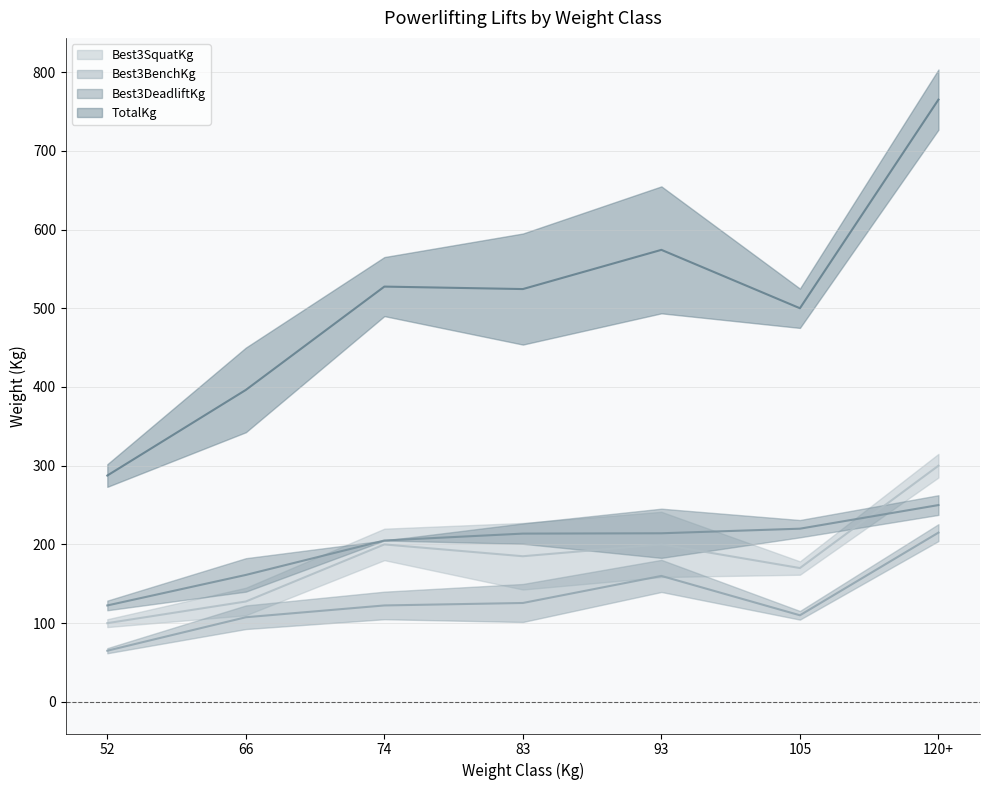

Which series has the widest spread of values?

TotalKg